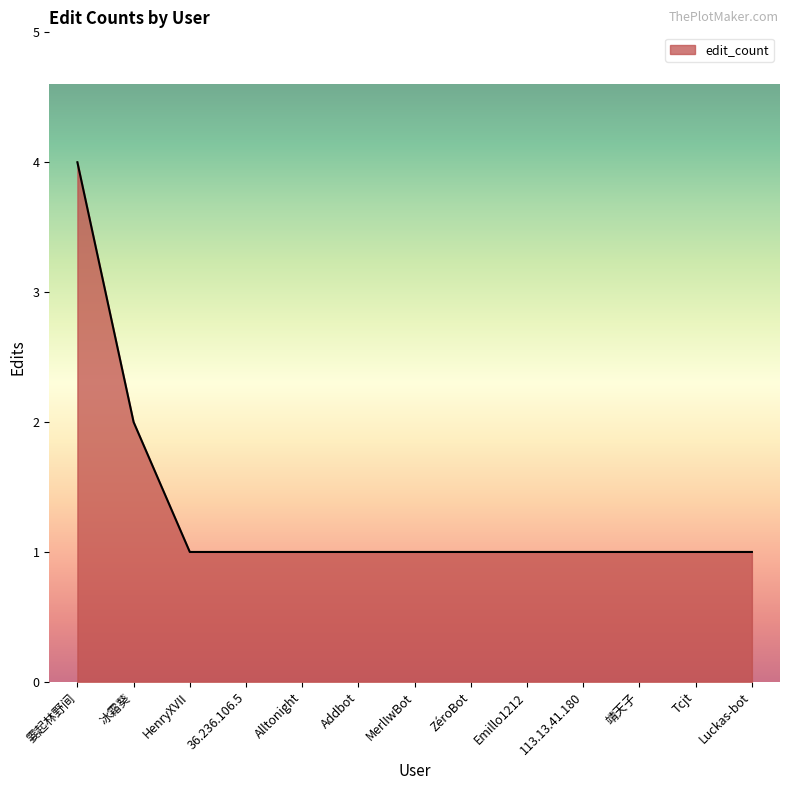

What is the ratio of the value at Luckas-bot to the value at MerlIwBot?

1.0